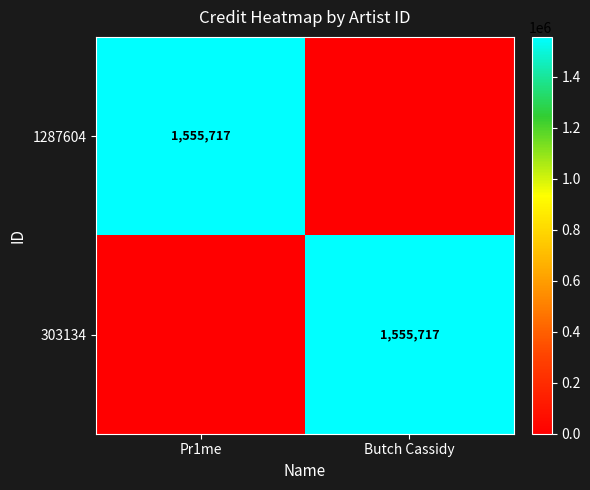

The value of 1287604 at Pr1me is 1555717. True or false?

True